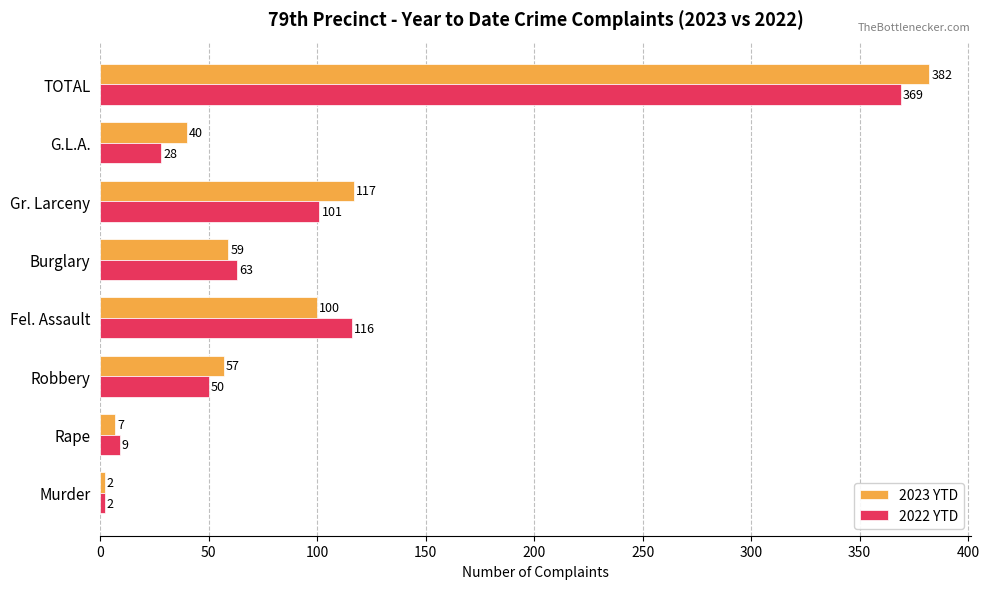

What is the sum of the 2023 YTD values at G.L.A. and Rape?

47